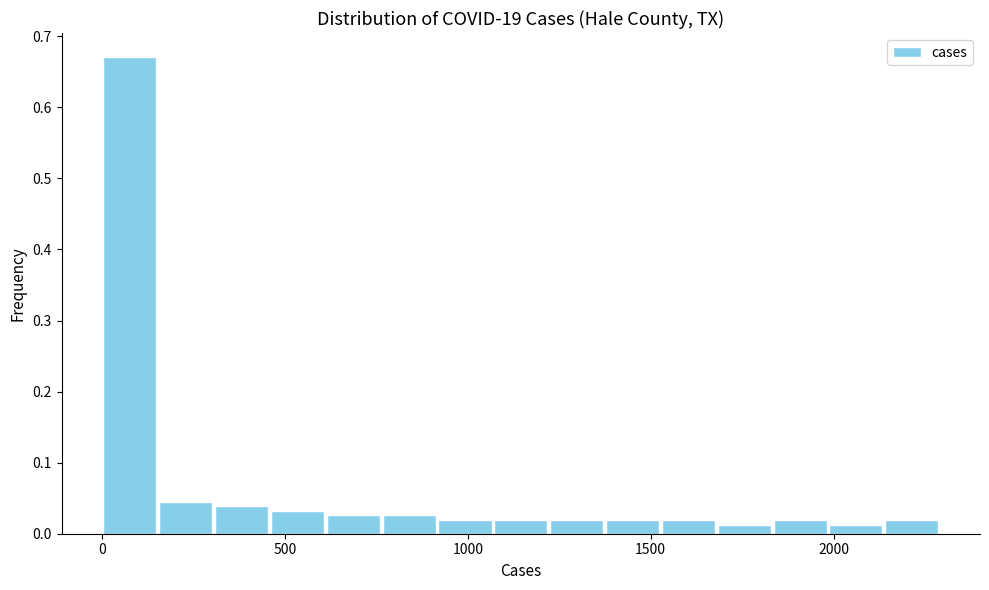

Around what value on the x-axis is the tallest bar? Give the approximate position of its centre, as read against the axis.

100